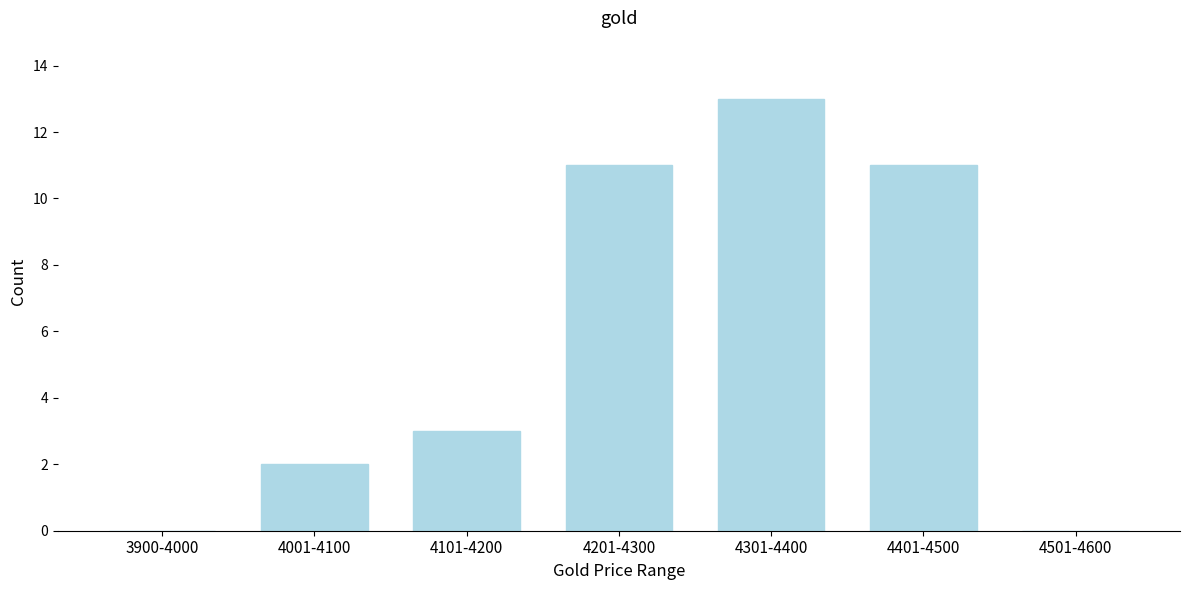

Reading right to left, transcribe all the data shown in this chart.

4501-4600=0	4401-4500=11	4301-4400=13	4201-4300=11	4101-4200=3	4001-4100=2	3900-4000=0